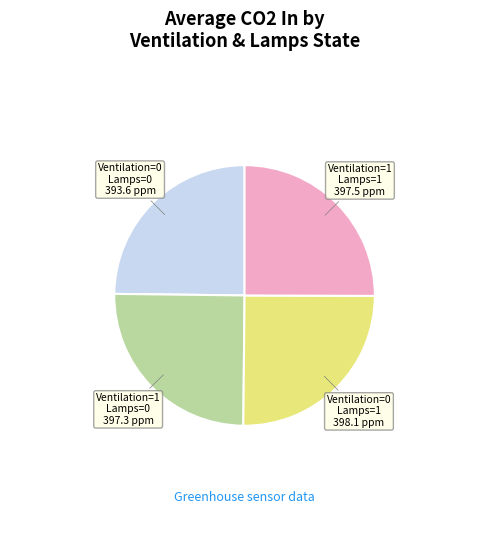

Does any single category account for the majority?

No